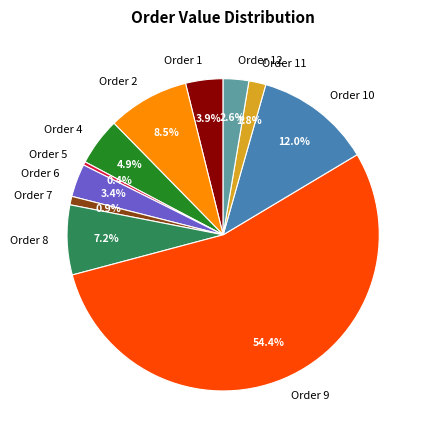

What percentage is NOT represented by Order 2?

91.5%